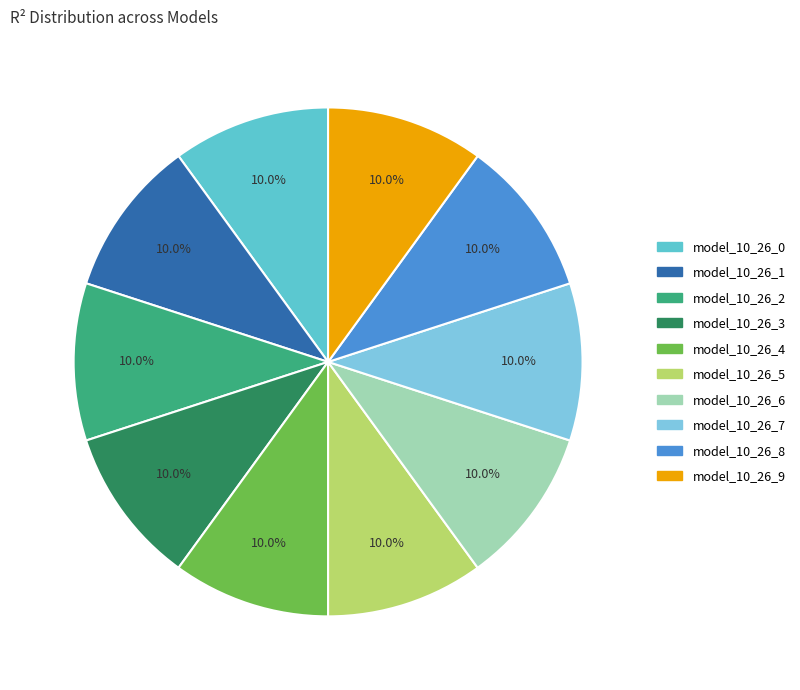

True or false: model_10_26_5 accounts for 10% of the total.

True